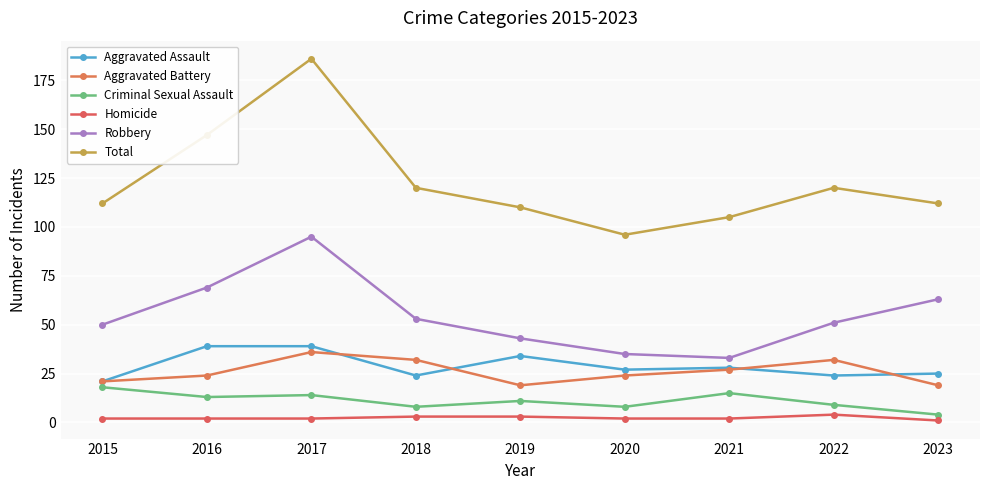

Is the value of Homicide at 2015 greater than the value of Criminal Sexual Assault at 2021?

No